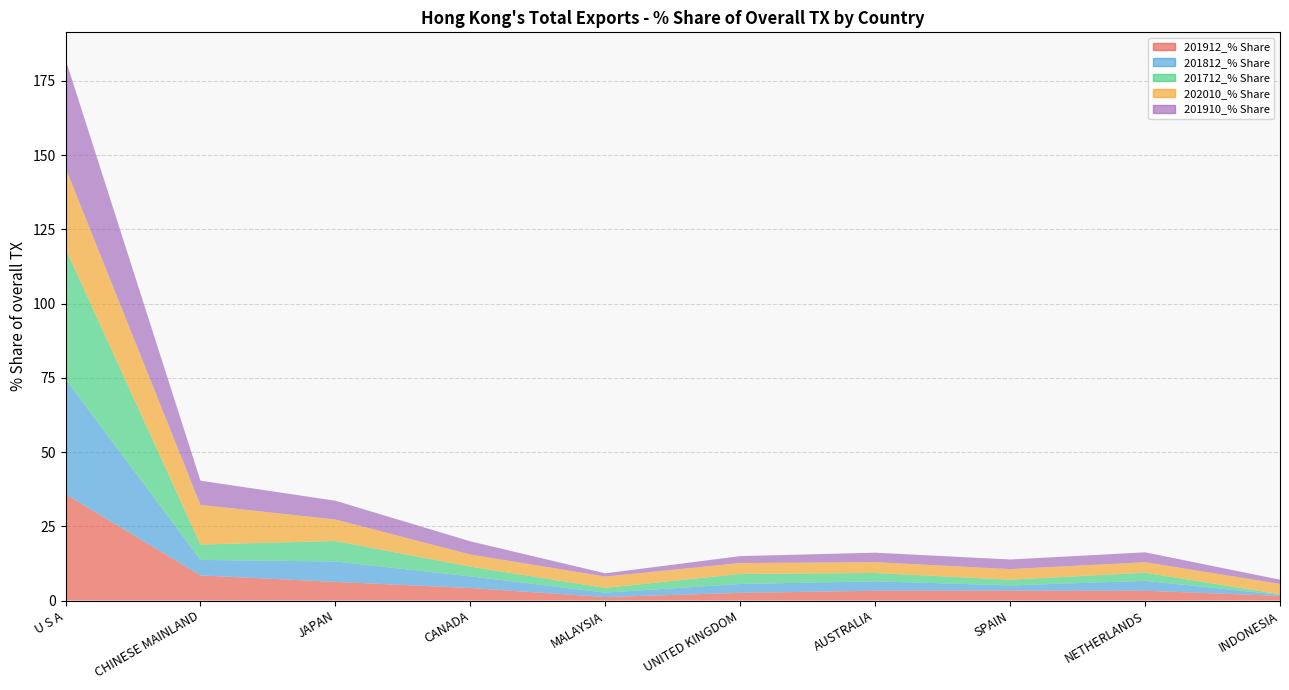

Reading right to left, transcribe all the data shown in this chart.

201912_% Share: 1.6	3.3	3.3	3.3	2.6	1.2	4.2	6.3	8.5	35.8
201812_% Share: 0.4	3.3	1.8	3.2	3.0	1.5	3.9	6.9	5.2	38.8
201712_% Share: 0.2	2.7	1.9	2.8	3.4	1.6	3.3	6.9	5.2	43.9
202010_% Share: 3.5	3.5	3.6	3.6	3.7	3.8	4.1	7.2	13.4	27.2
201910_% Share: 1.4	3.3	3.2	3.2	2.3	1.1	4.4	6.3	8.2	36.5